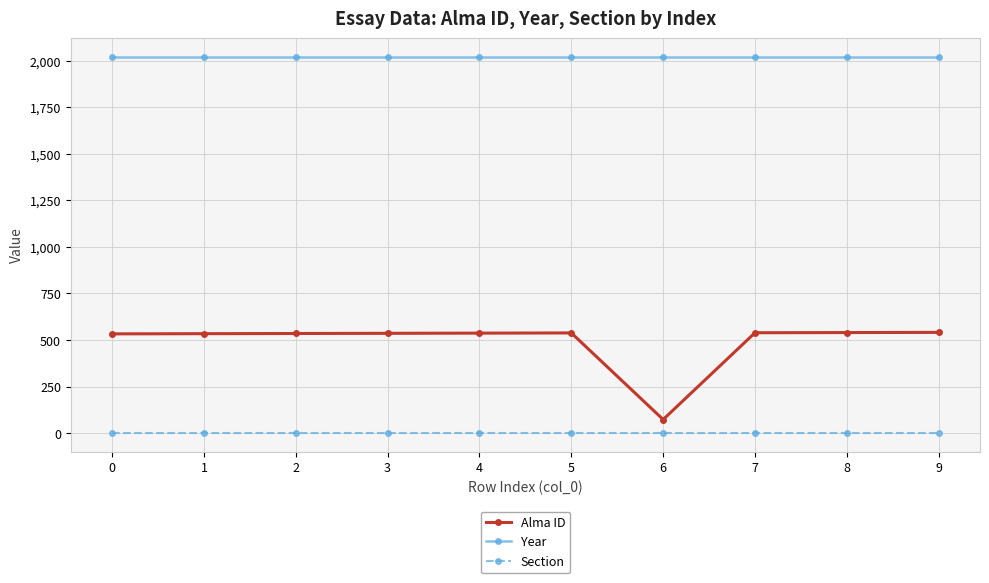

True or false: Section and Alma ID intersect in this chart.

False